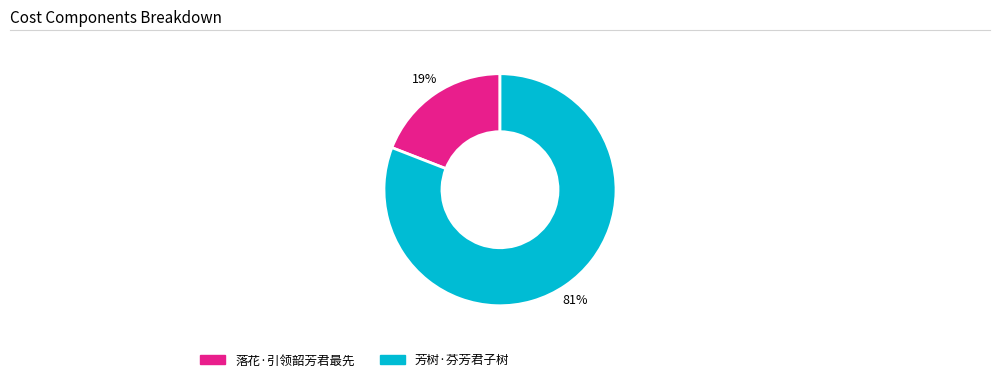

To the nearest percent, what percentage of the pie is 芳树·芬芳君子树?

81%